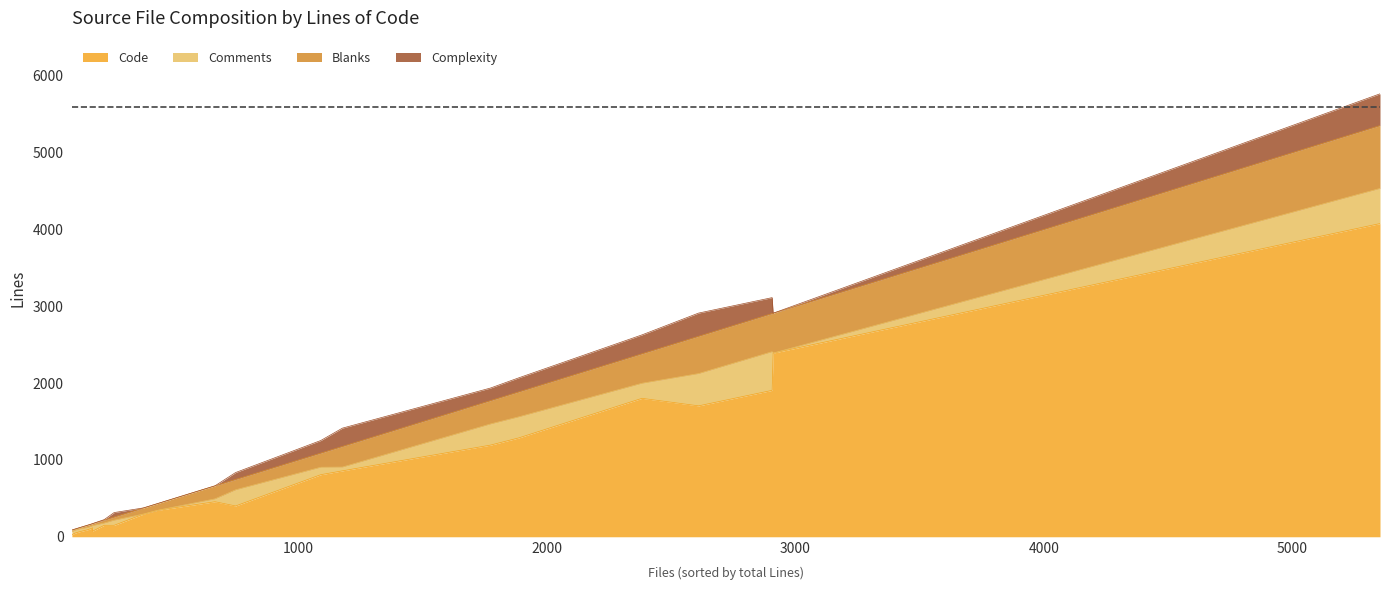

What is the difference between the maximum and second lowest values in the Code series?

4030